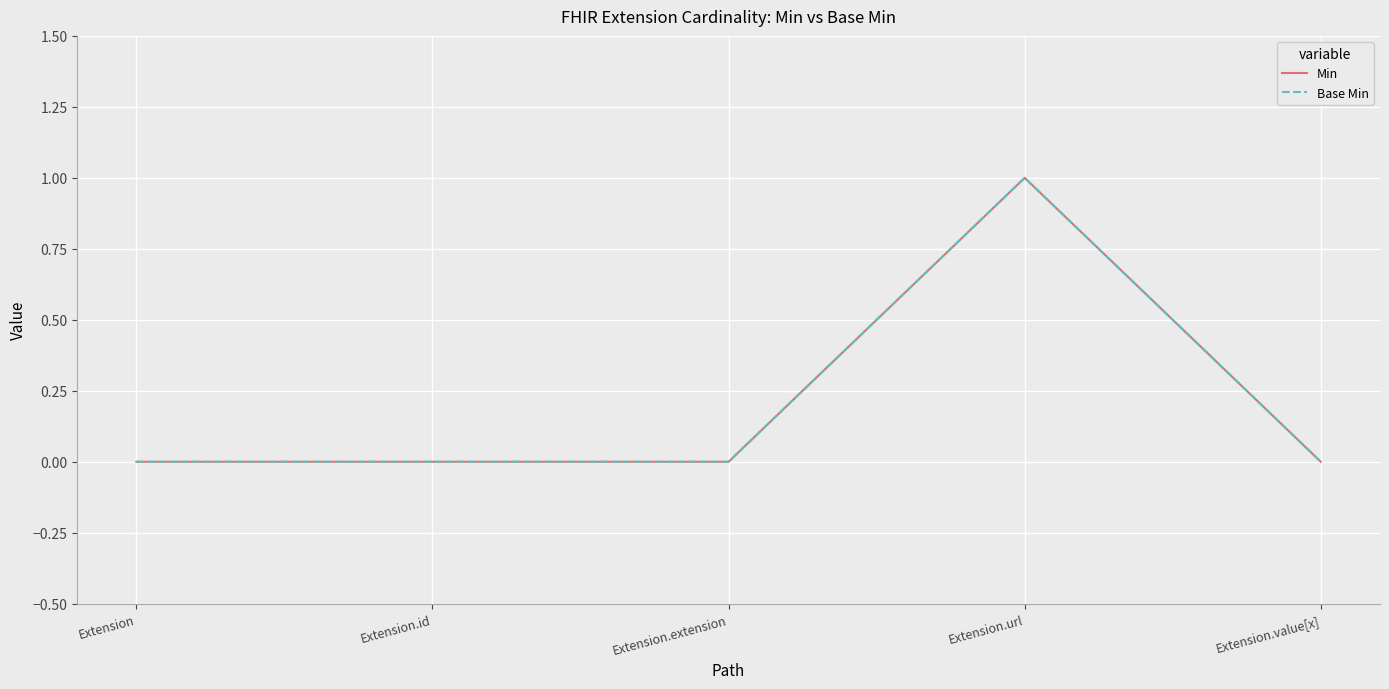

Reading left to right, list all the values displayed in this chart.

Min: 0	0	0	1	0
Base Min: 0	0	0	1	0